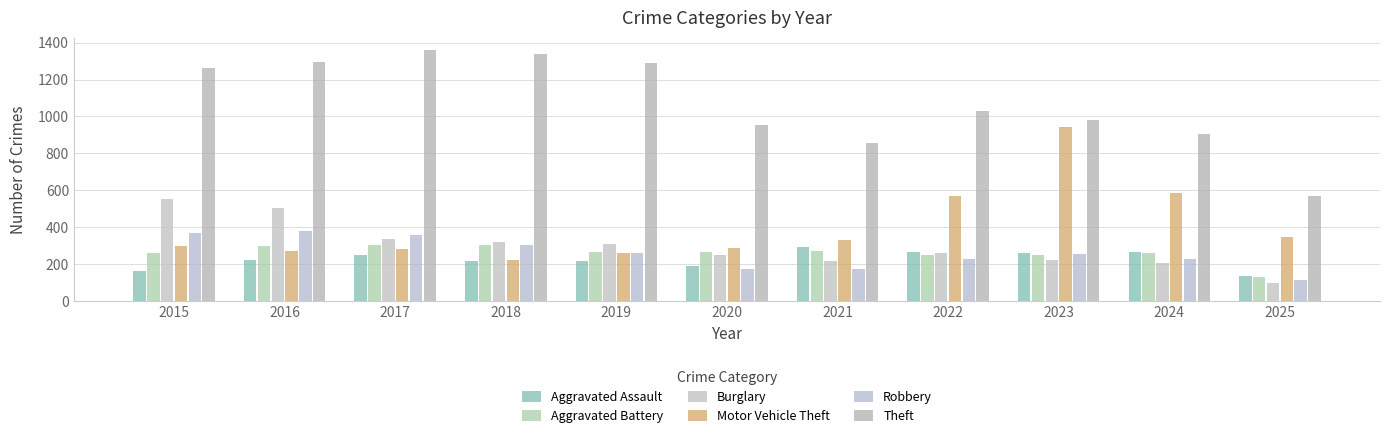

Which series has the largest range (max minus min)?

Theft